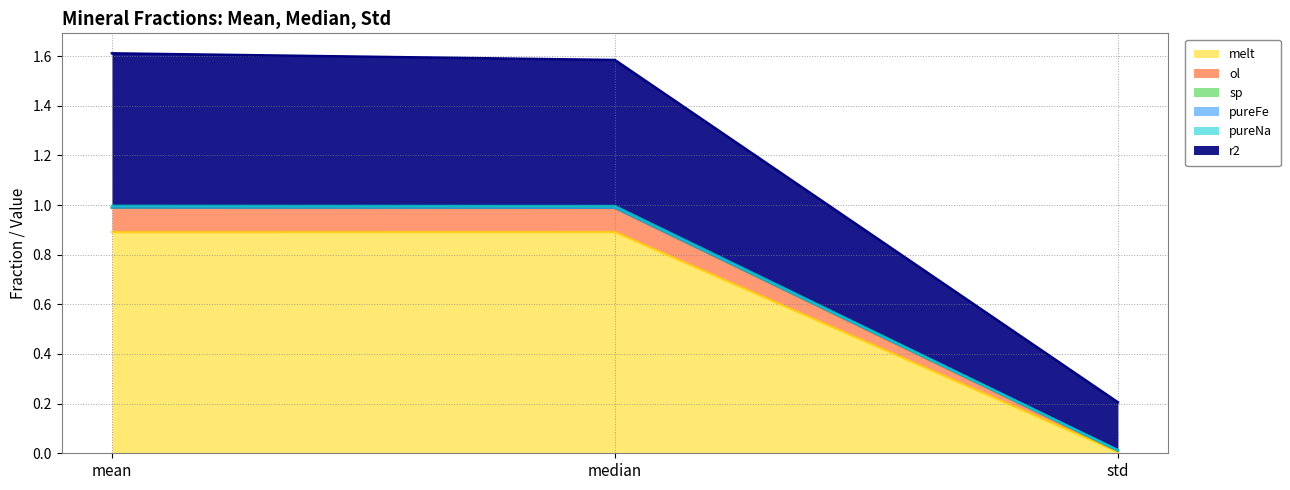

What is the maximum value for ol?

1.0